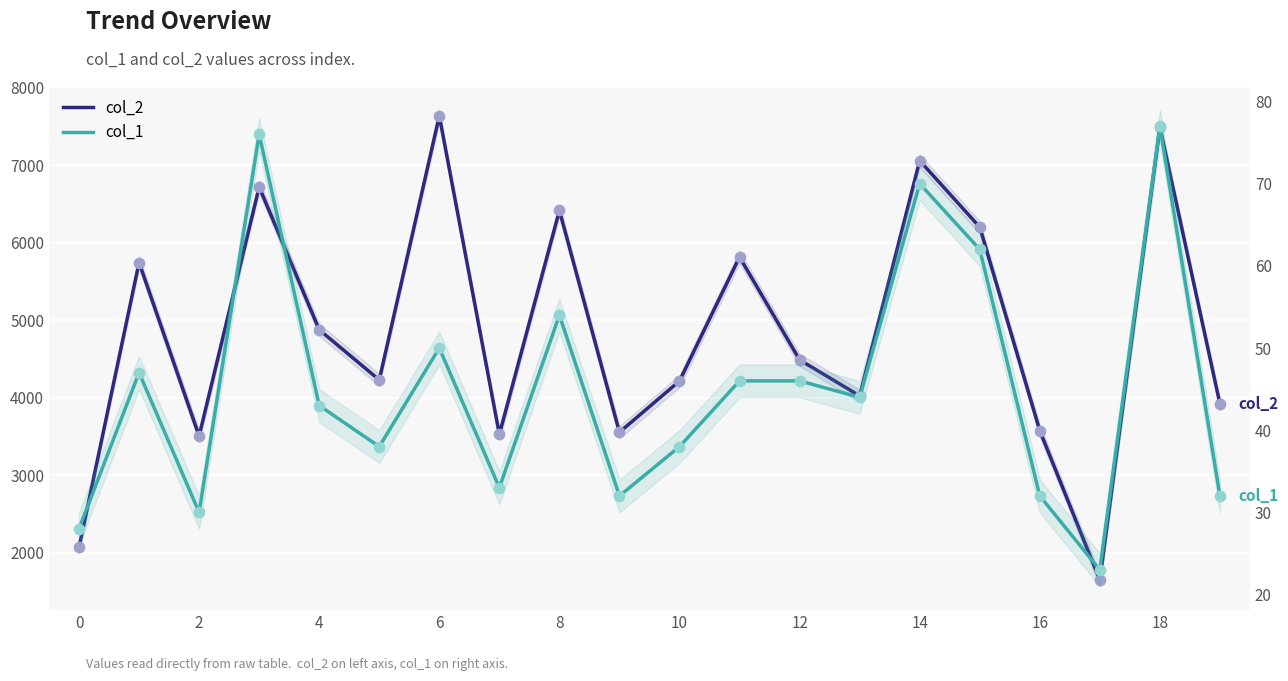

Is the value of col_2 at 12 greater than the value of col_1 at 18?

Yes